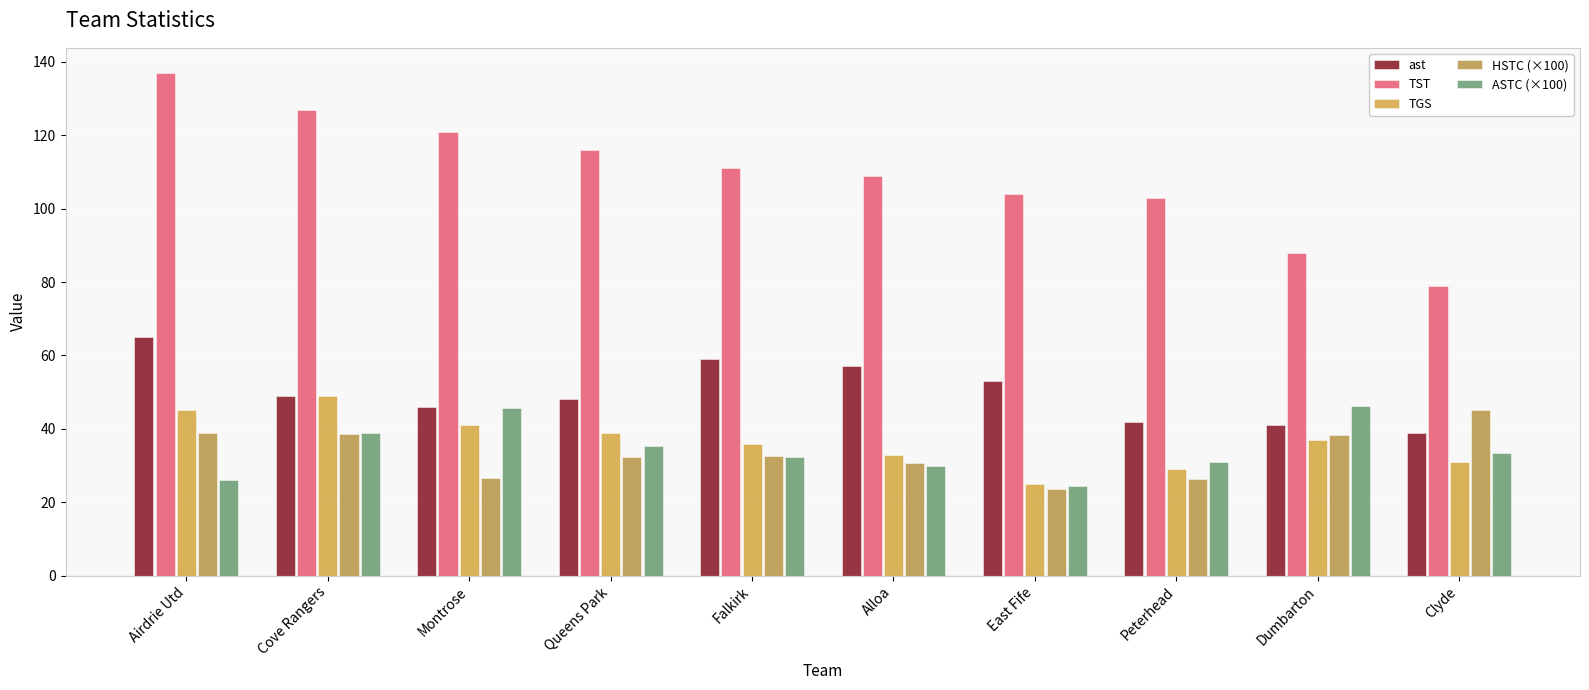

What is the difference between the highest and lowest values at Clyde?

48.0